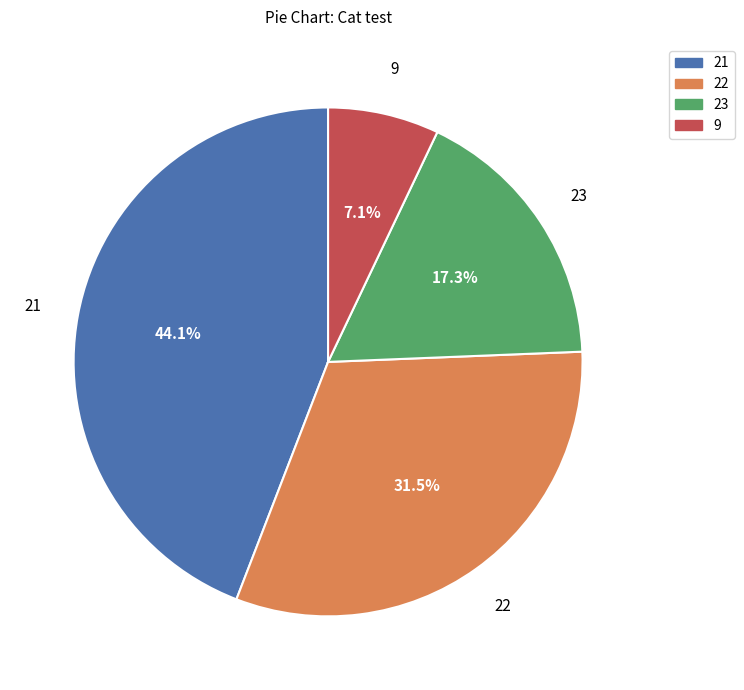

How many slices are in this pie chart?

4